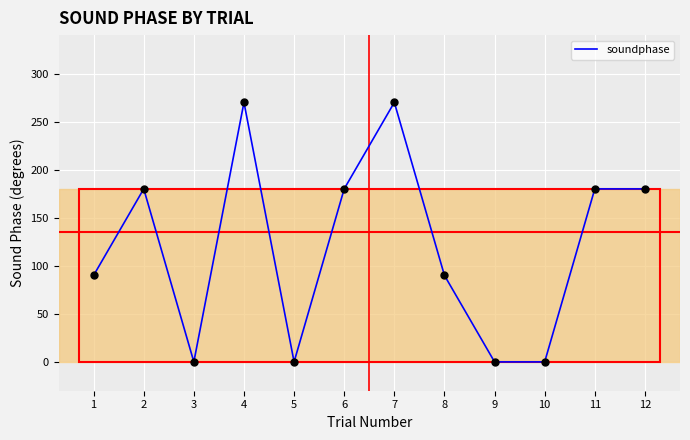

Which has a higher value, 1 or 9?

1